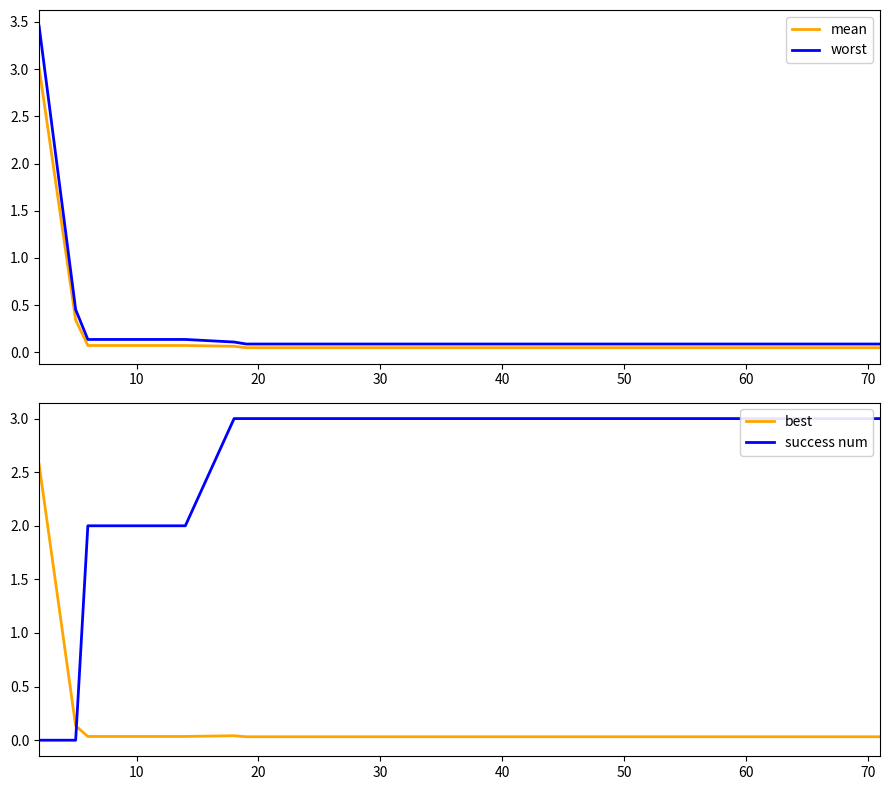

What is the maximum value for best?

2.6